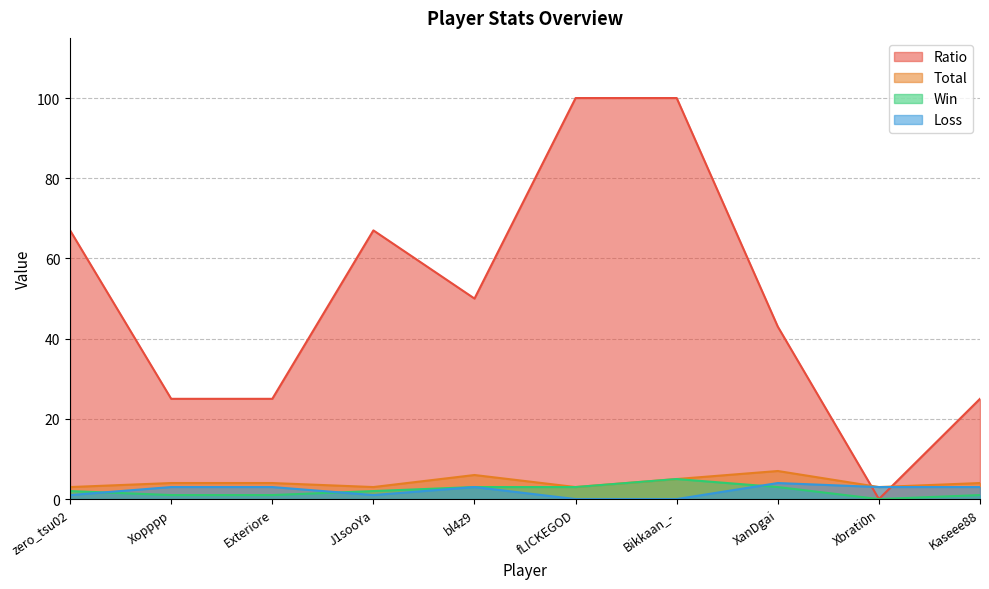

At which category does the chart reach its peak across all series?

fLICKEGOD